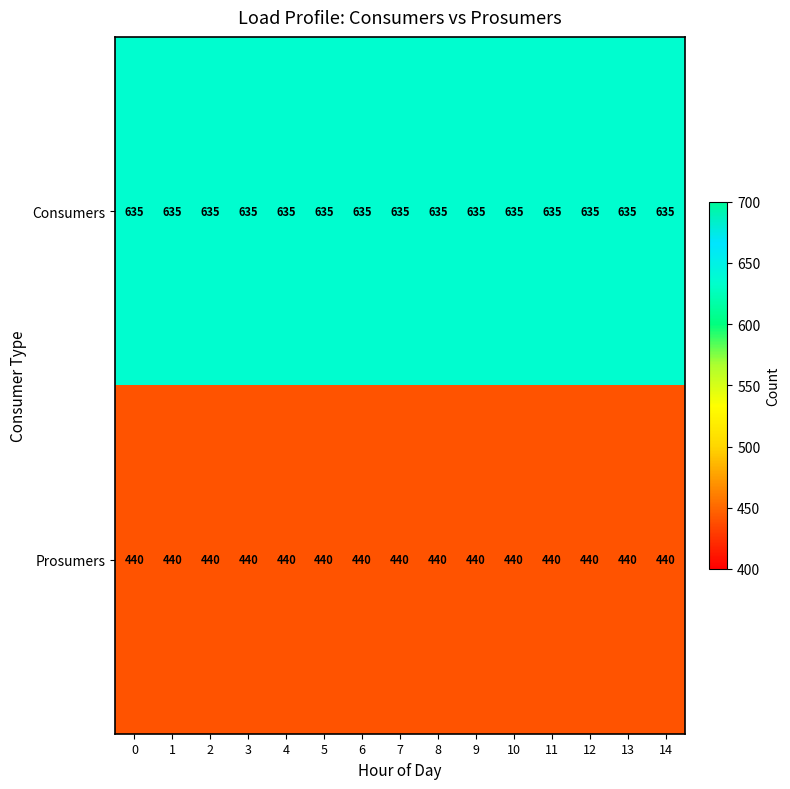

Is the value of Prosumers at 7 greater than the value of Consumers at 12?

No